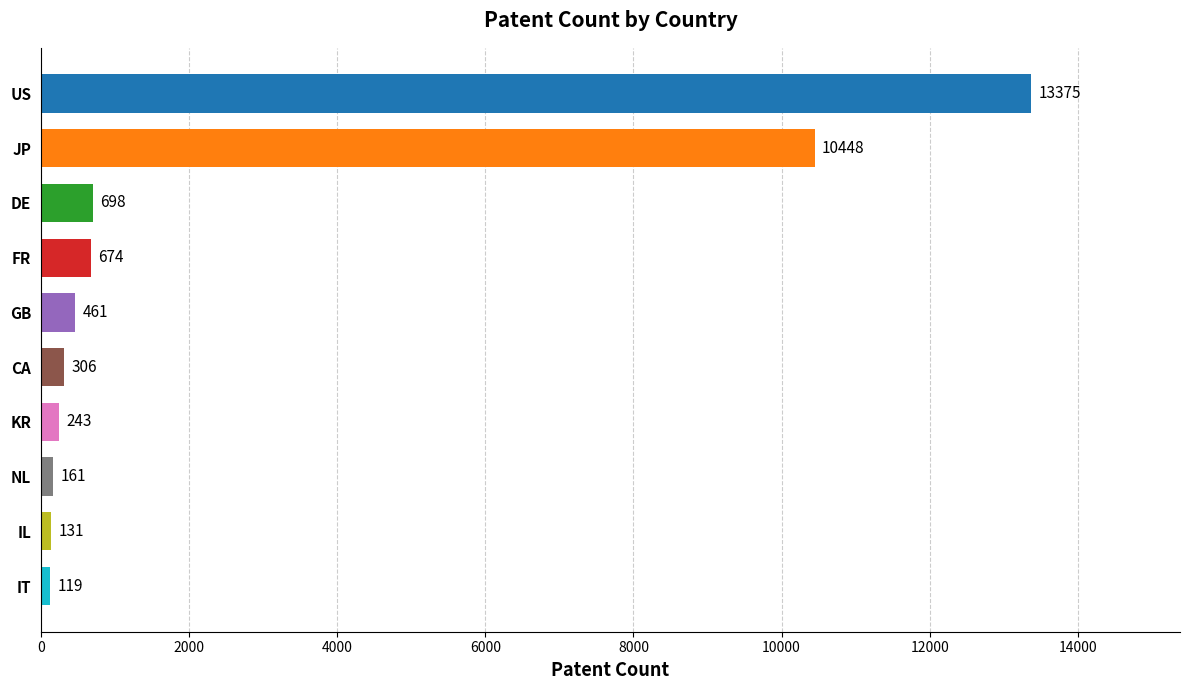

Count the number of data series in this chart.

1